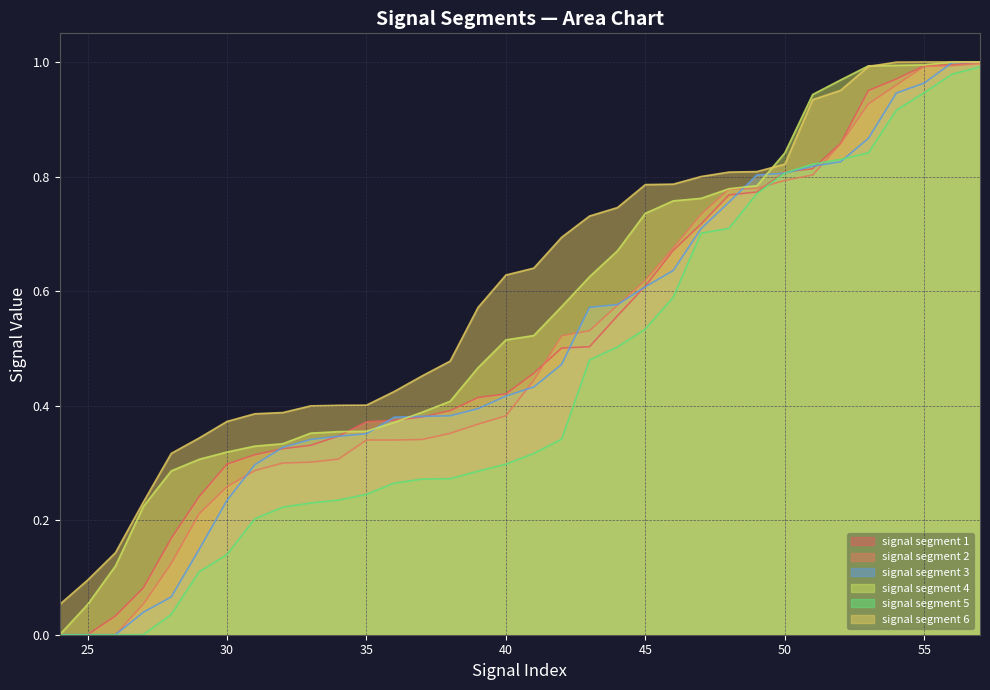

True or false: signal segment 5 has a value of 0.3 at Signal_Value_53.

False